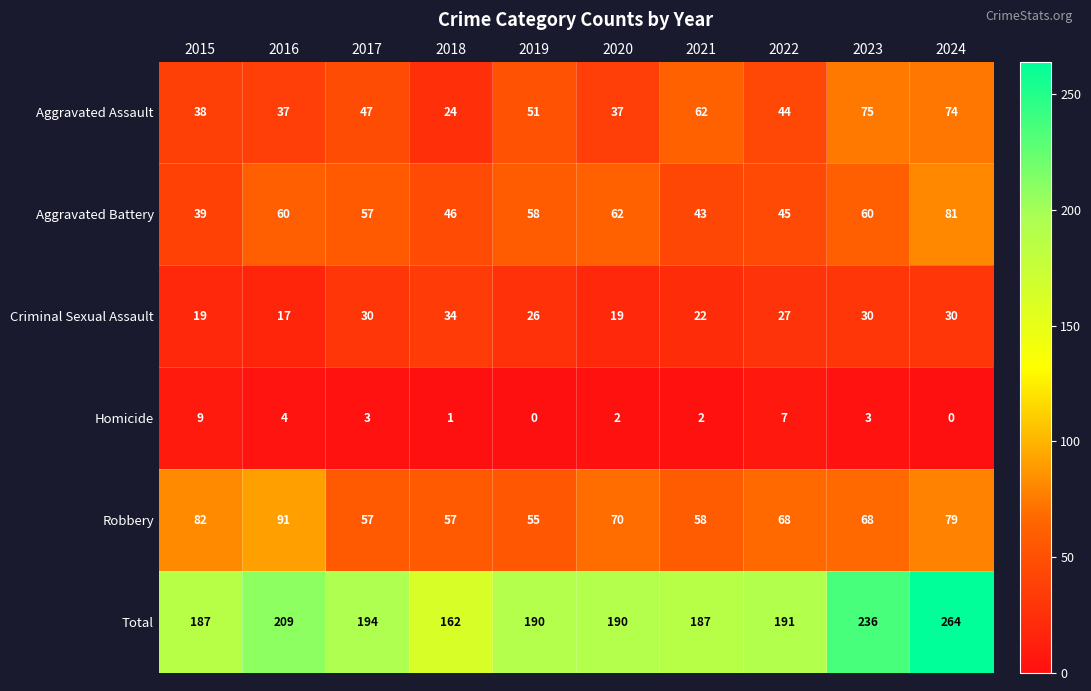

How many data points does each series have?

10